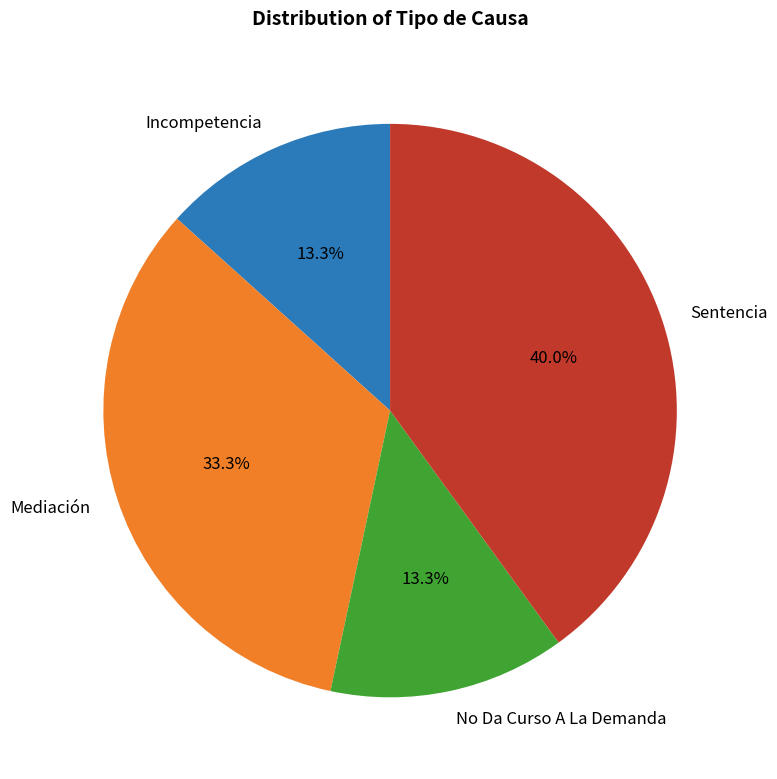

Is Mediación the majority of the pie?

No